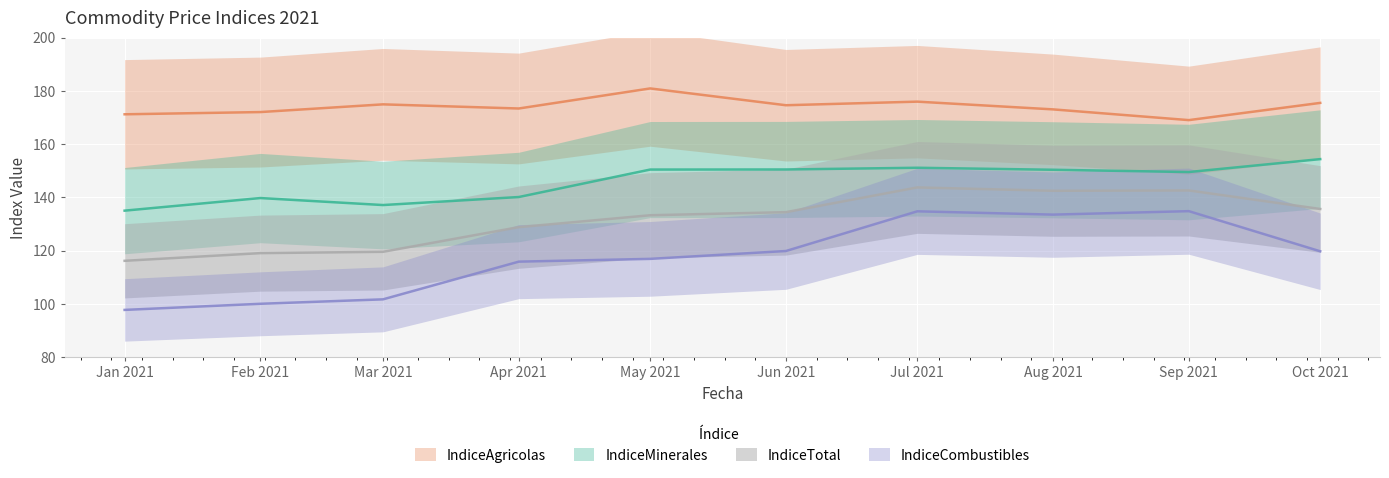

Between Apr 2021 and Oct 2021, which series saw the biggest shift?

IndiceMinerales